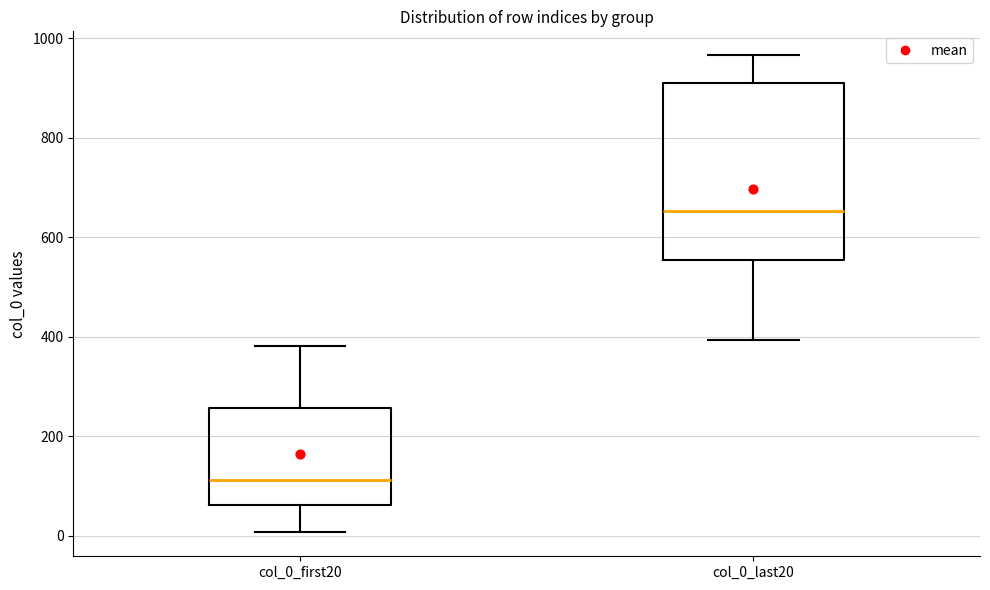

Reading left to right, read every box against the y-axis: the position of its median line, the range the box covers, and the ends of its whiskers. The values are not printed on the chart, so give them approximately, as read against the axis.

col_0_first20: median 120, box 60 to 260, whiskers 0 to 380
col_0_last20: median 660, box 560 to 900, whiskers 400 to 960